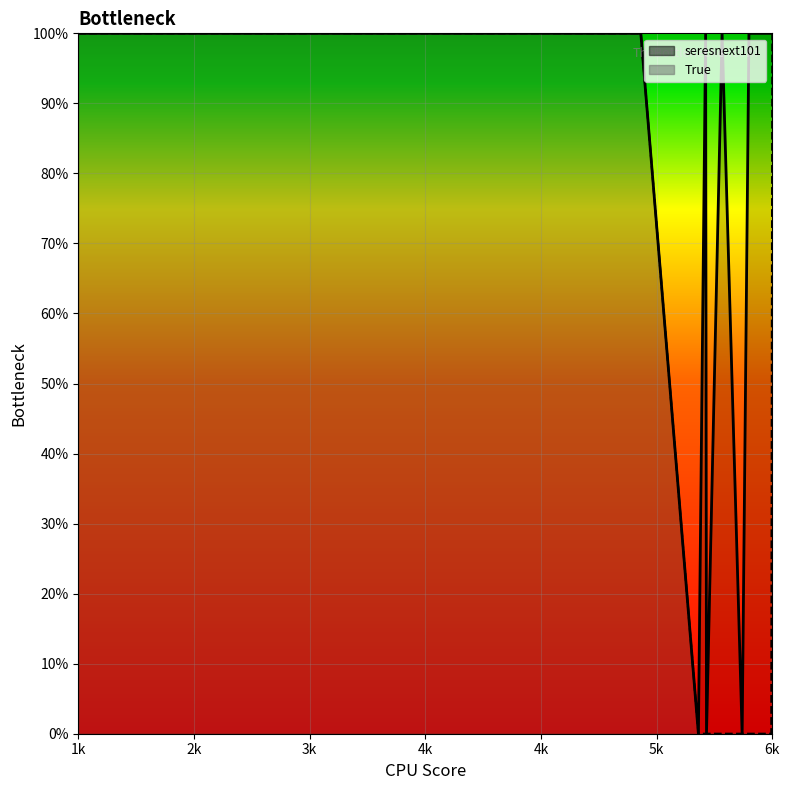

Read the seresnext101 value at 4456.

1